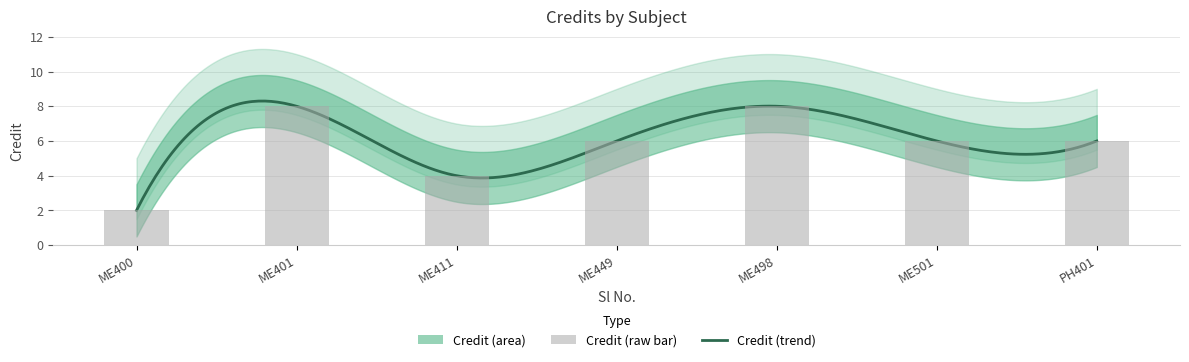

What is the average value?

6